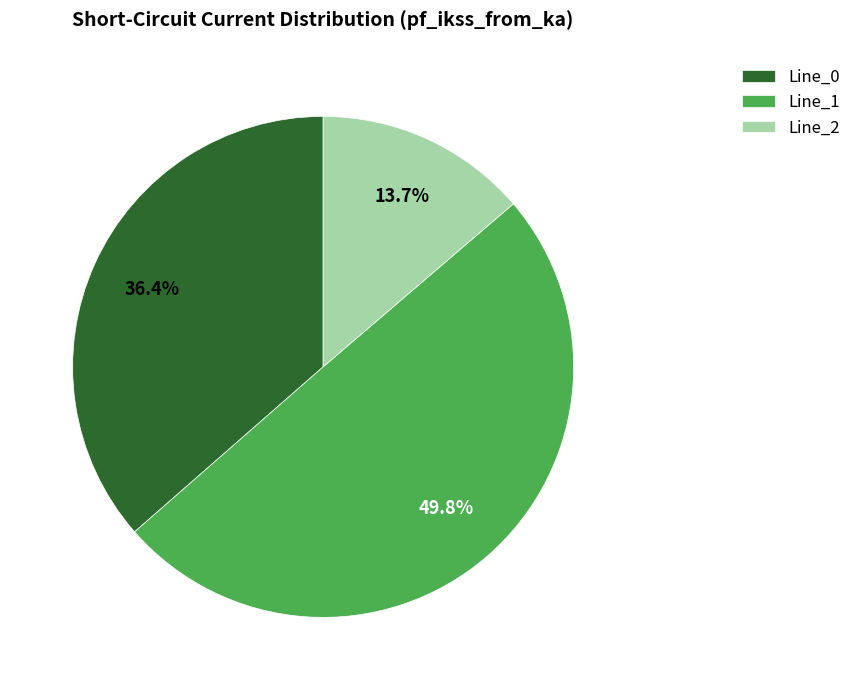

How many segments does this pie chart have?

3